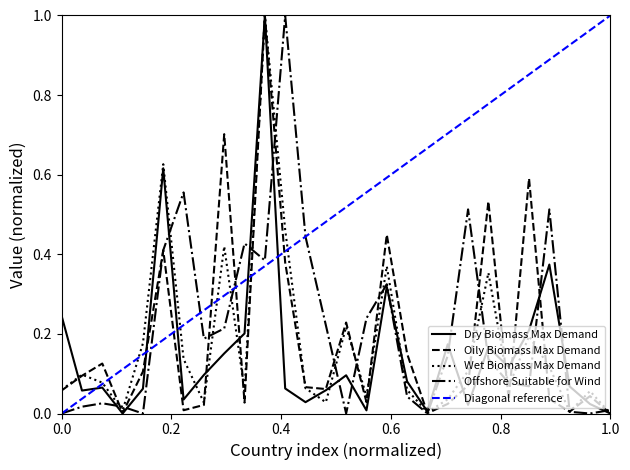

How many values in Oily Biomass Max Demand are above zero?

27